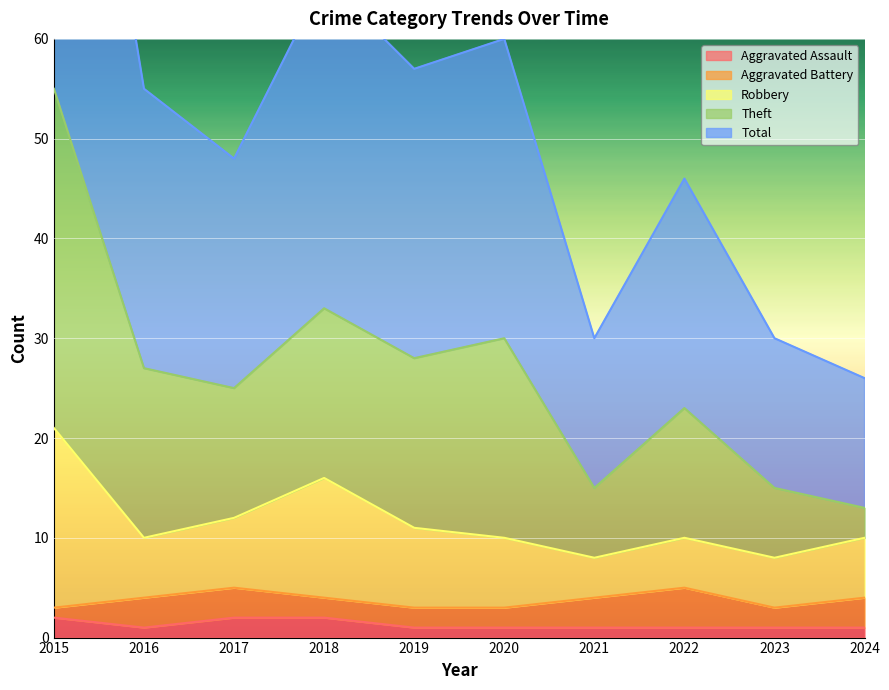

The Aggravated Assault series shows 1 at 2021. True or false?

True